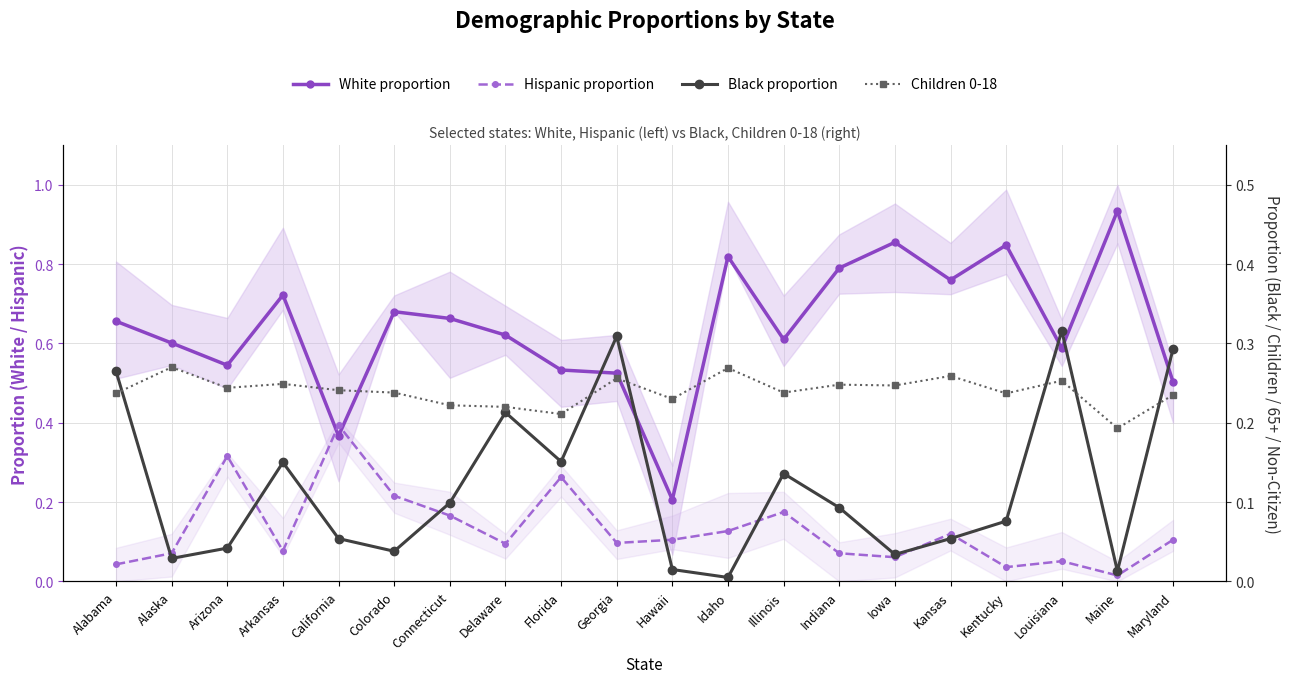

At which category does Hispanic proportion reach its first local peak?

Arizona